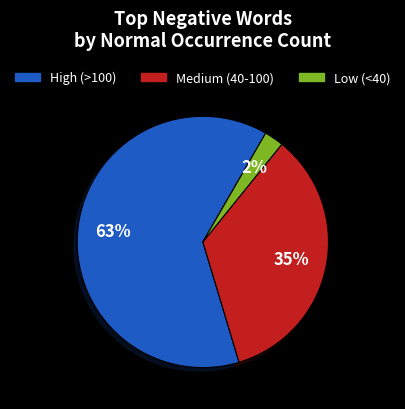

Do Low (<40) and High (>100) together represent more than half of the pie?

Yes